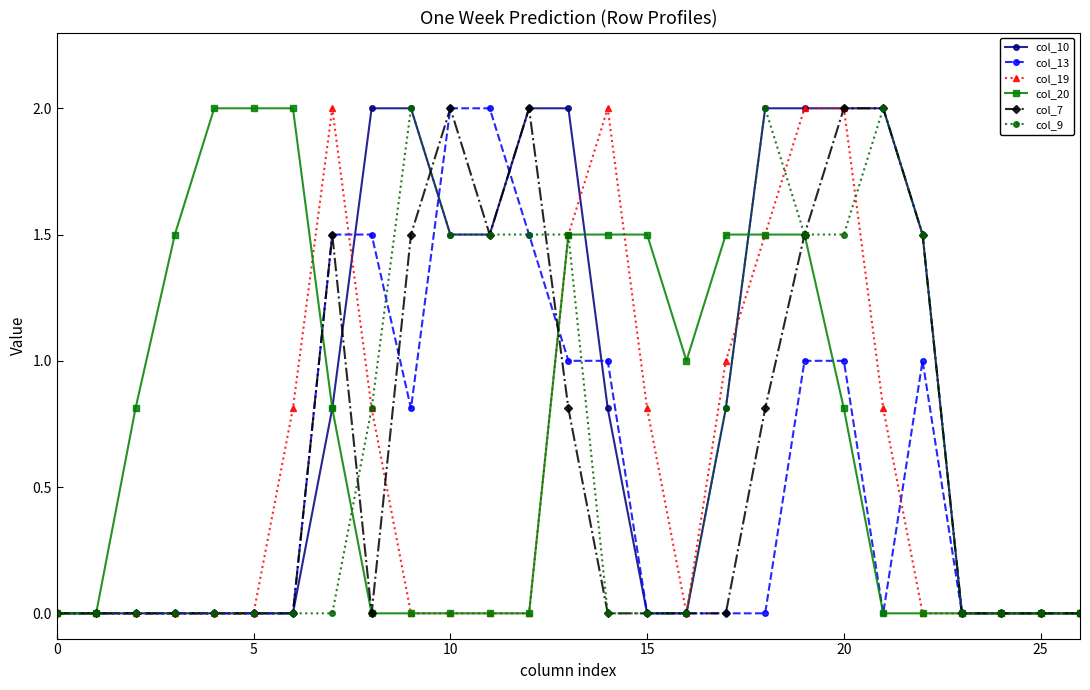

True or false: col_13 has more than 0 interior local peaks.

True